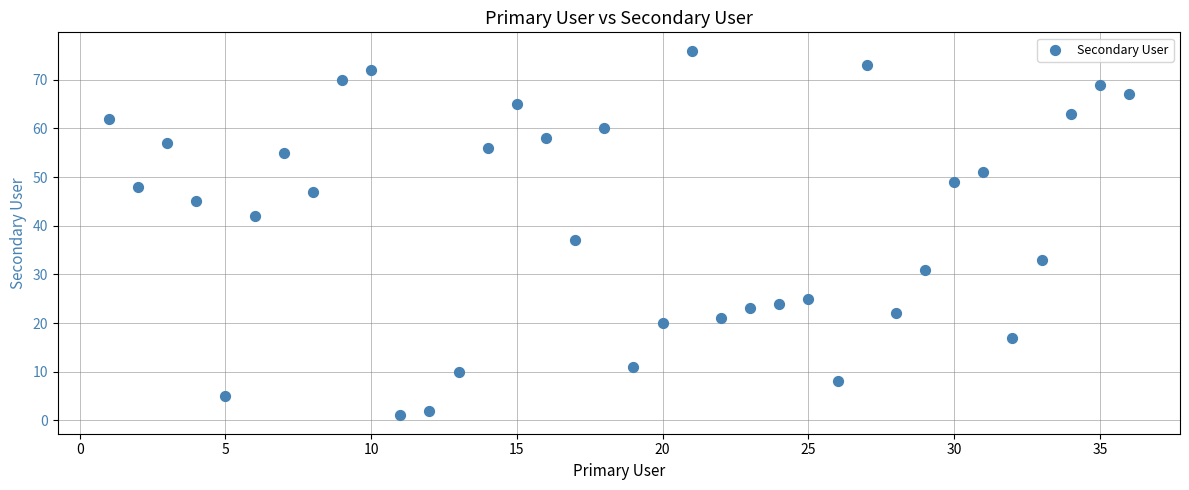

What Y value in the scatter plot is closest to 38?

37